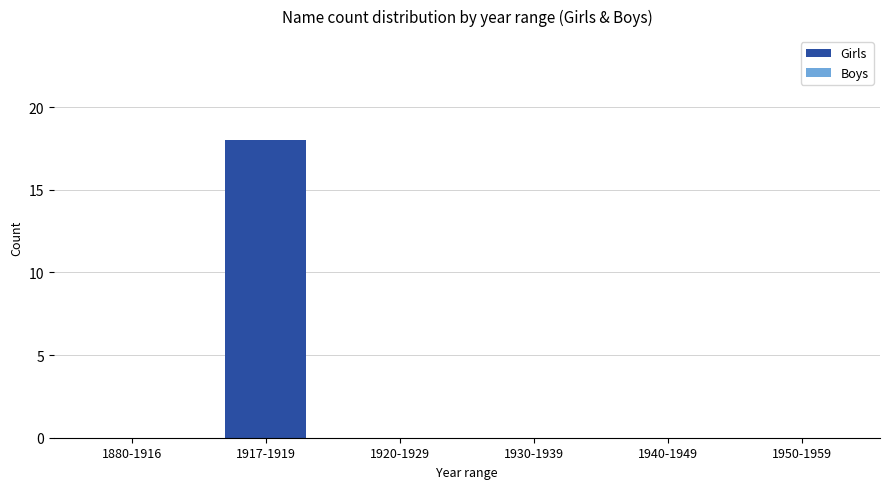

Which has a higher value, 1917-1919 or 1940-1949?

1917-1919